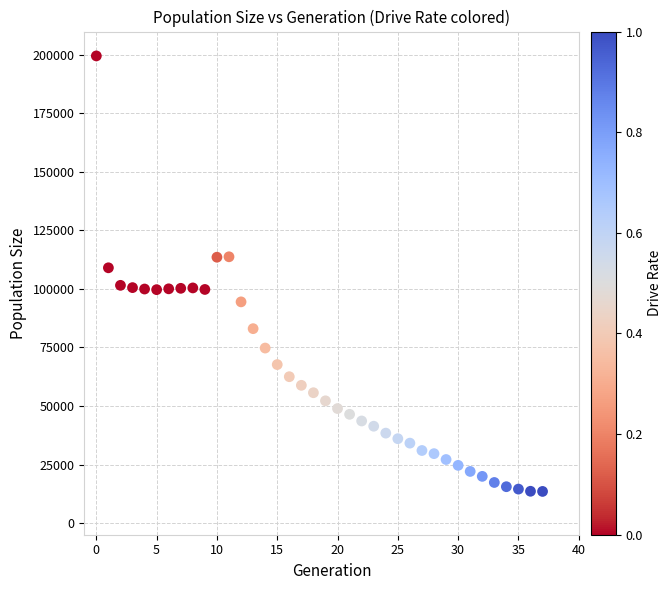

What Y value in the scatter plot is closest to 106545?

109057